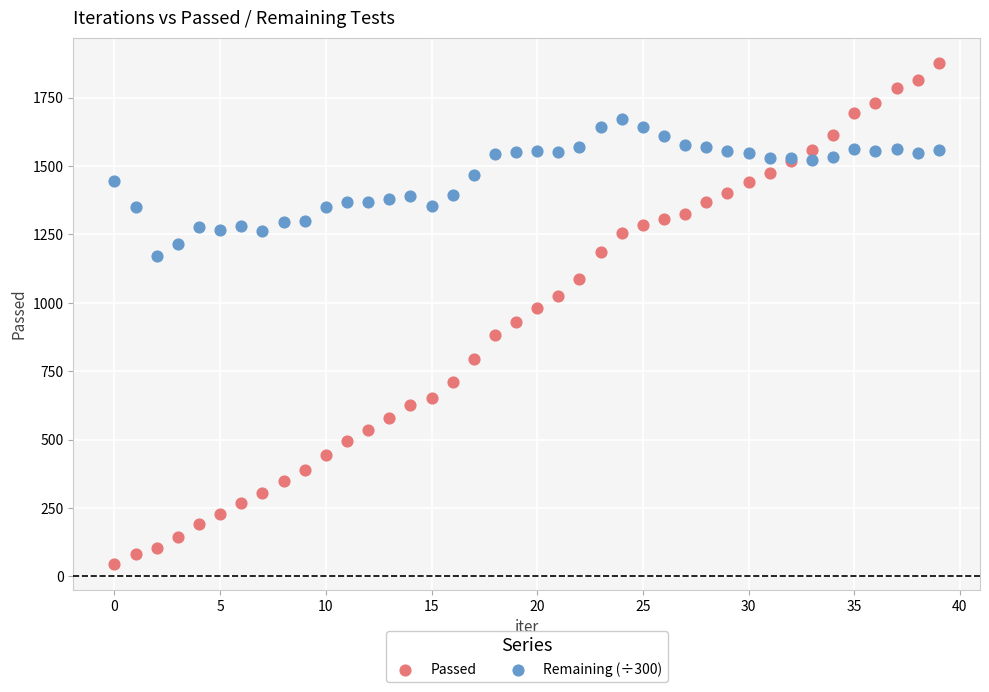

What are all the series names shown in the legend?

Passed, Remaining (÷300)